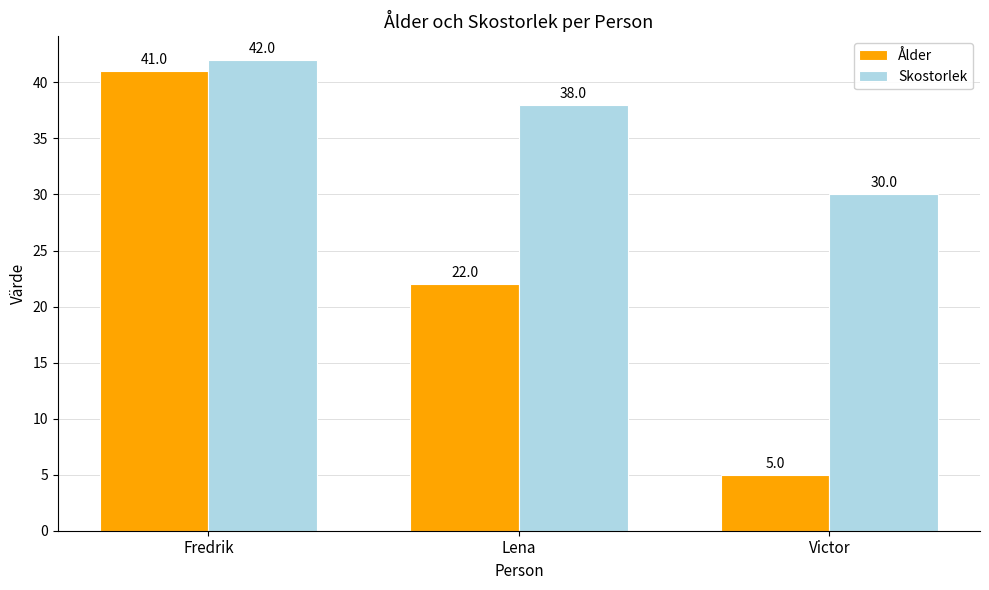

List the labels in order of Ålder value, largest first.

Fredrik, Lena, Victor